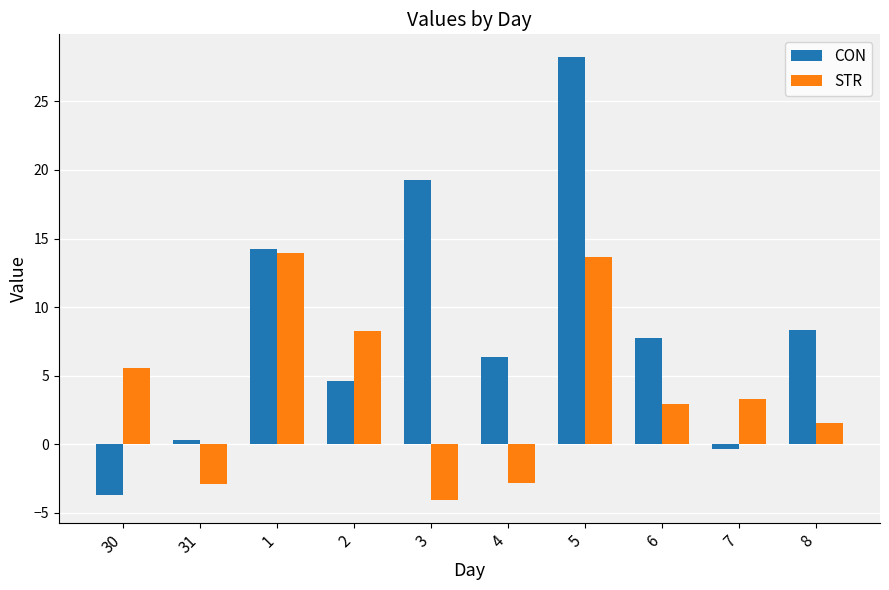

What is the maximum value shown in the chart?

28.3